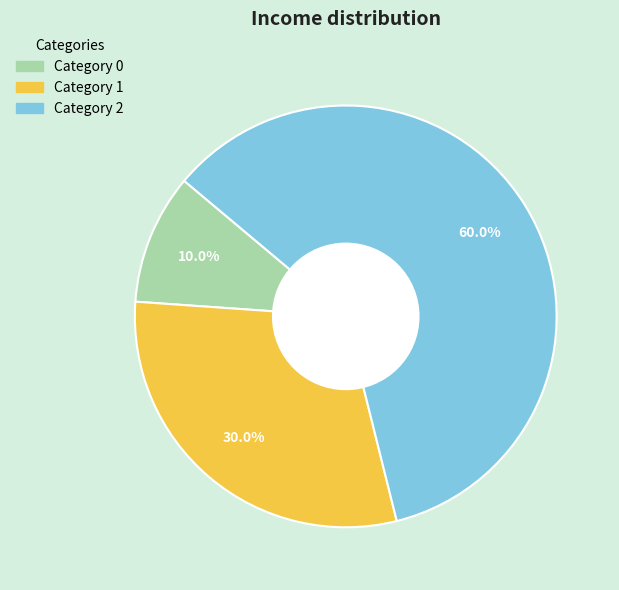

Is there a majority slice in this chart?

Yes